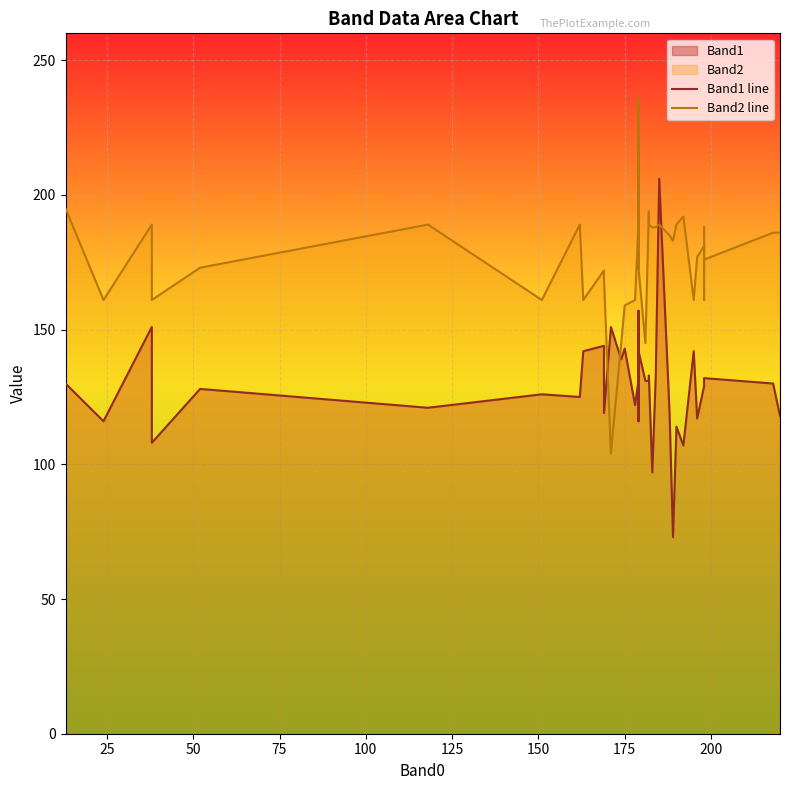

How many categories are shown in the chart?

40